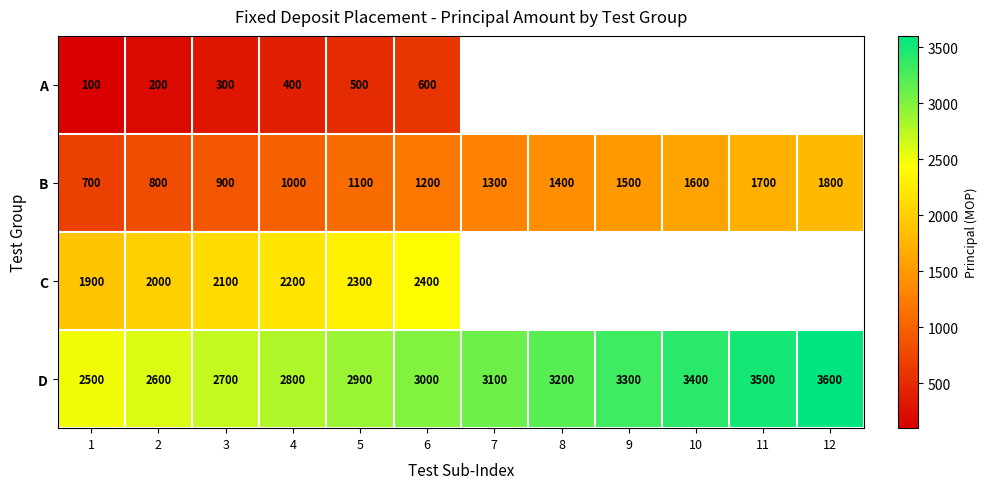

What is the total value across all series at 6?

7200